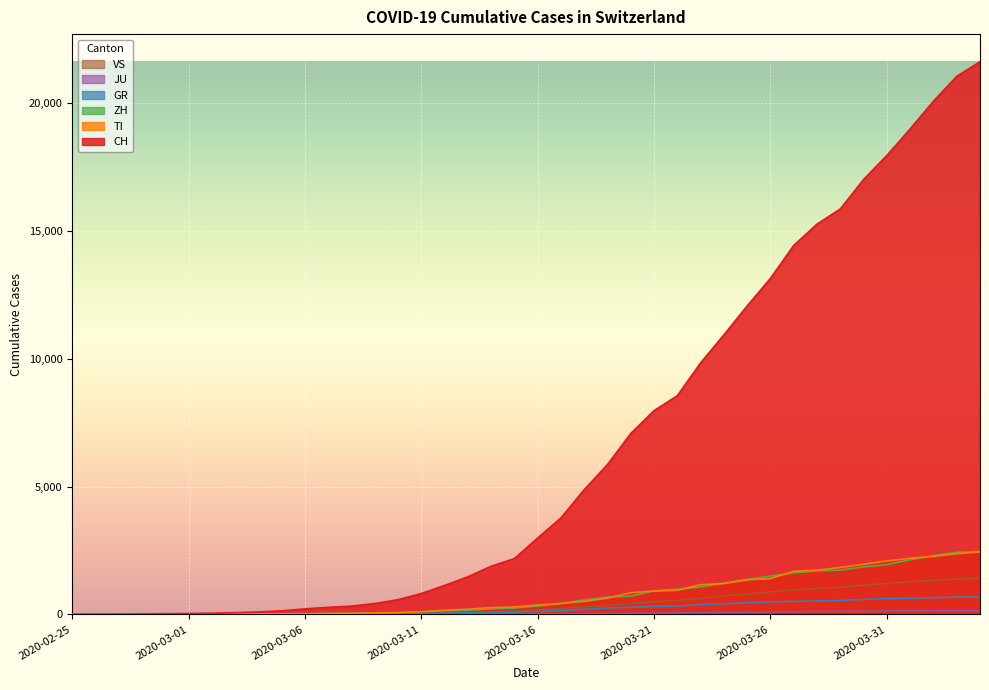

What is the greatest value displayed?

21605